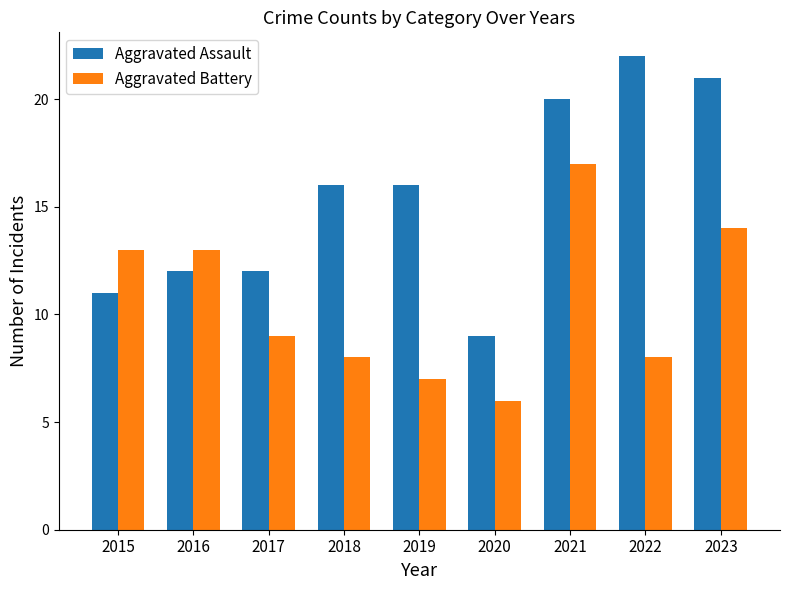

Which series has the largest total across all categories?

Aggravated Assault